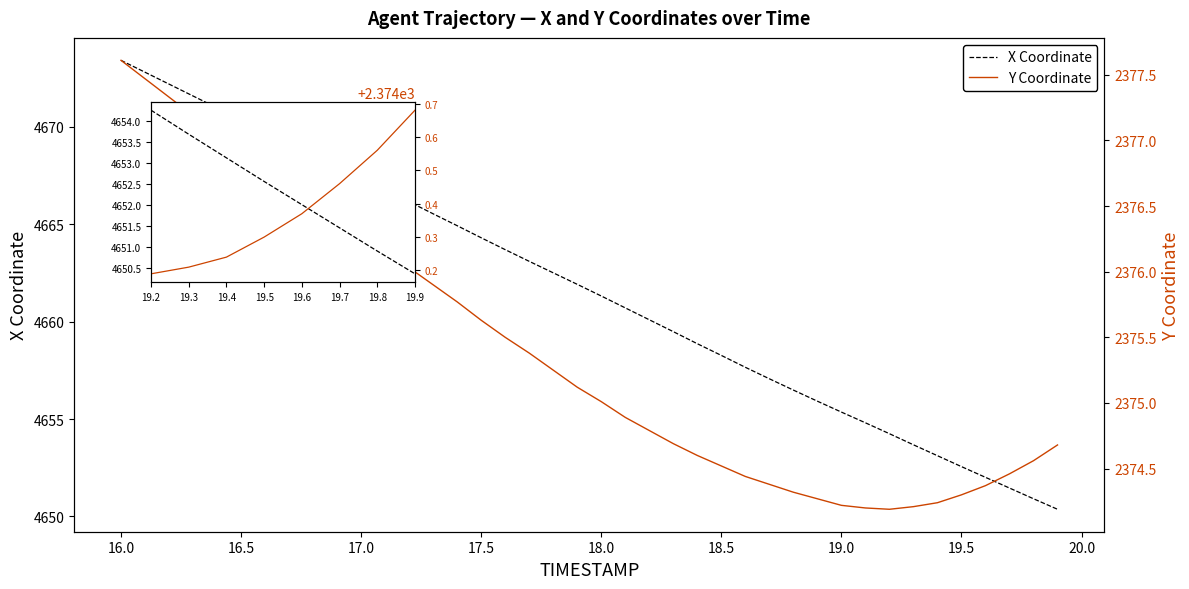

Which has a higher value, 19.5 or 19.7?

19.5